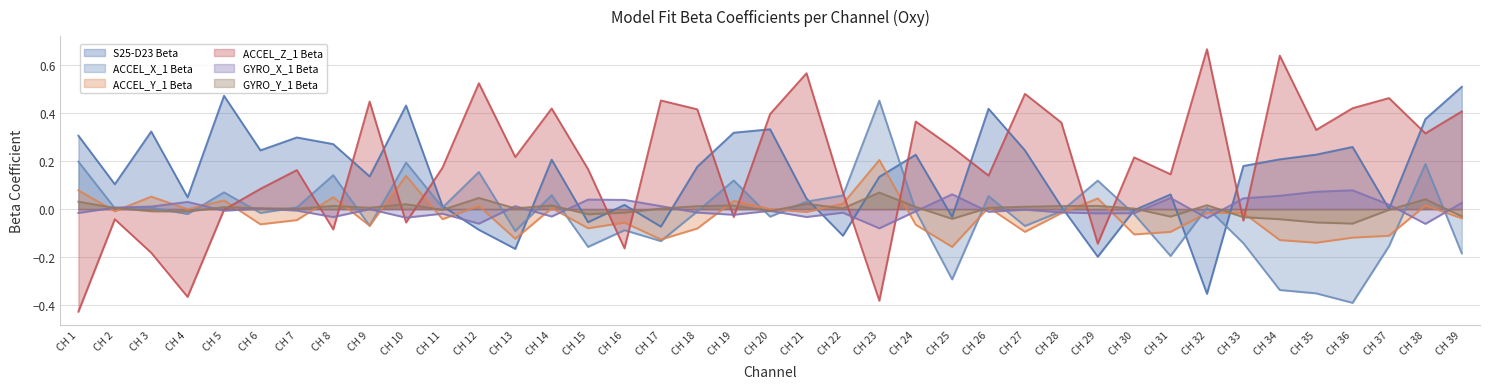

Reading left to right, list all the values displayed in this chart.

S25-D23 Beta: CH 1=0.3	CH 2=0.1	CH 3=0.3	CH 4=0.0	CH 5=0.5	CH 6=0.2	CH 7=0.3	CH 8=0.3	CH 9=0.1	CH 10=0.4	CH 11=0.0	CH 12=-0.1	CH 13=-0.2	CH 14=0.2	CH 15=-0.1	CH 16=0.0	CH 17=-0.1	CH 18=0.2	CH 19=0.3	CH 20=0.3	CH 21=0.0	CH 22=-0.1	CH 23=0.1	CH 24=0.2	CH 25=-0.0	CH 26=0.4	CH 27=0.2	CH 28=0.0	CH 29=-0.2	CH 30=-0.0	CH 31=0.1	CH 32=-0.4	CH 33=0.2	CH 34=0.2	CH 35=0.2	CH 36=0.3	CH 37=0.0	CH 38=0.4	CH 39=0.5
ACCEL_X_1 Beta: CH 1=0.2	CH 2=0.0	CH 3=0.0	CH 4=-0.0	CH 5=0.1	CH 6=-0.0	CH 7=0.0	CH 8=0.1	CH 9=-0.1	CH 10=0.2	CH 11=0.0	CH 12=0.2	CH 13=-0.1	CH 14=0.1	CH 15=-0.2	CH 16=-0.1	CH 17=-0.1	CH 18=-0.0	CH 19=0.1	CH 20=-0.0	CH 21=0.0	CH 22=0.1	CH 23=0.5	CH 24=-0.0	CH 25=-0.3	CH 26=0.1	CH 27=-0.1	CH 28=-0.0	CH 29=0.1	CH 30=-0.0	CH 31=-0.2	CH 32=0.0	CH 33=-0.1	CH 34=-0.3	CH 35=-0.3	CH 36=-0.4	CH 37=-0.2	CH 38=0.2	CH 39=-0.2
ACCEL_Y_1 Beta: CH 1=0.1	CH 2=-0.0	CH 3=0.1	CH 4=-0.0	CH 5=0.0	CH 6=-0.1	CH 7=-0.0	CH 8=0.0	CH 9=-0.1	CH 10=0.1	CH 11=-0.0	CH 12=0.0	CH 13=-0.1	CH 14=0.0	CH 15=-0.1	CH 16=-0.1	CH 17=-0.1	CH 18=-0.1	CH 19=0.0	CH 20=0.0	CH 21=-0.0	CH 22=0.0	CH 23=0.2	CH 24=-0.1	CH 25=-0.2	CH 26=0.0	CH 27=-0.1	CH 28=-0.0	CH 29=0.0	CH 30=-0.1	CH 31=-0.1	CH 32=-0.0	CH 33=-0.0	CH 34=-0.1	CH 35=-0.1	CH 36=-0.1	CH 37=-0.1	CH 38=0.0	CH 39=-0.0
ACCEL_Z_1 Beta: CH 1=-0.4	CH 2=-0.0	CH 3=-0.2	CH 4=-0.4	CH 5=-0.0	CH 6=0.1	CH 7=0.2	CH 8=-0.1	CH 9=0.4	CH 10=-0.1	CH 11=0.2	CH 12=0.5	CH 13=0.2	CH 14=0.4	CH 15=0.2	CH 16=-0.2	CH 17=0.5	CH 18=0.4	CH 19=-0.0	CH 20=0.4	CH 21=0.6	CH 22=0.1	CH 23=-0.4	CH 24=0.4	CH 25=0.3	CH 26=0.1	CH 27=0.5	CH 28=0.4	CH 29=-0.1	CH 30=0.2	CH 31=0.1	CH 32=0.7	CH 33=-0.0	CH 34=0.6	CH 35=0.3	CH 36=0.4	CH 37=0.5	CH 38=0.3	CH 39=0.4
GYRO_X_1 Beta: CH 1=-0.0	CH 2=0.0	CH 3=0.0	CH 4=0.0	CH 5=-0.0	CH 6=0.0	CH 7=-0.0	CH 8=-0.0	CH 9=-0.0	CH 10=-0.0	CH 11=-0.0	CH 12=-0.1	CH 13=0.0	CH 14=-0.0	CH 15=0.0	CH 16=0.0	CH 17=0.0	CH 18=-0.0	CH 19=-0.0	CH 20=-0.0	CH 21=-0.0	CH 22=-0.0	CH 23=-0.1	CH 24=-0.0	CH 25=0.1	CH 26=-0.0	CH 27=-0.0	CH 28=-0.0	CH 29=-0.0	CH 30=-0.0	CH 31=0.0	CH 32=-0.0	CH 33=0.0	CH 34=0.1	CH 35=0.1	CH 36=0.1	CH 37=0.0	CH 38=-0.1	CH 39=0.0
GYRO_Y_1 Beta: CH 1=0.0	CH 2=0.0	CH 3=-0.0	CH 4=-0.0	CH 5=0.0	CH 6=0.0	CH 7=0.0	CH 8=0.0	CH 9=0.0	CH 10=0.0	CH 11=-0.0	CH 12=0.0	CH 13=0.0	CH 14=0.0	CH 15=-0.0	CH 16=-0.0	CH 17=0.0	CH 18=0.0	CH 19=0.0	CH 20=-0.0	CH 21=0.0	CH 22=0.0	CH 23=0.1	CH 24=0.0	CH 25=-0.0	CH 26=0.0	CH 27=0.0	CH 28=0.0	CH 29=0.0	CH 30=0.0	CH 31=-0.0	CH 32=0.0	CH 33=-0.0	CH 34=-0.0	CH 35=-0.1	CH 36=-0.1	CH 37=-0.0	CH 38=0.0	CH 39=-0.0